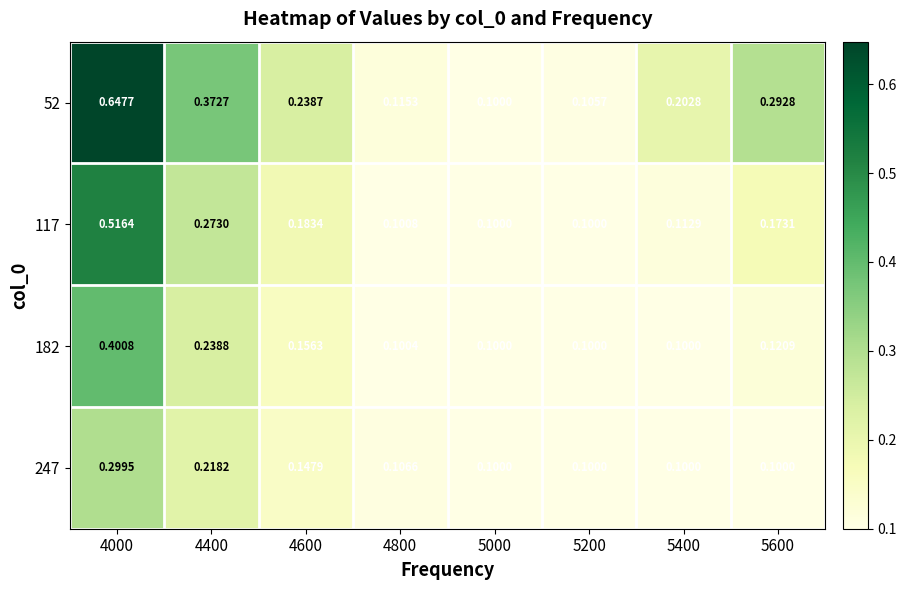

Which label corresponds to the largest value in the chart?

4000